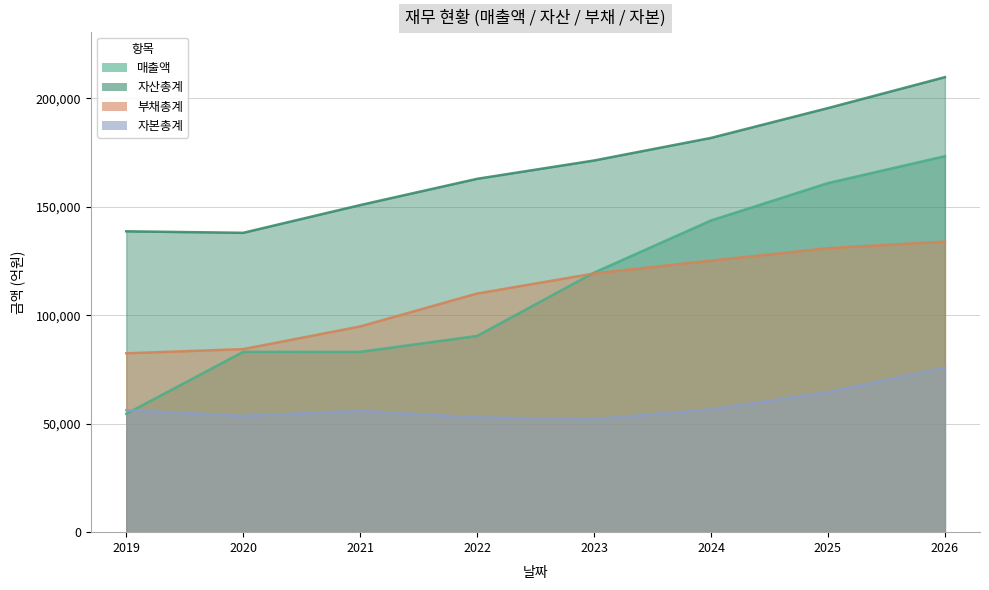

What is the maximum value for 자산총계?

209763